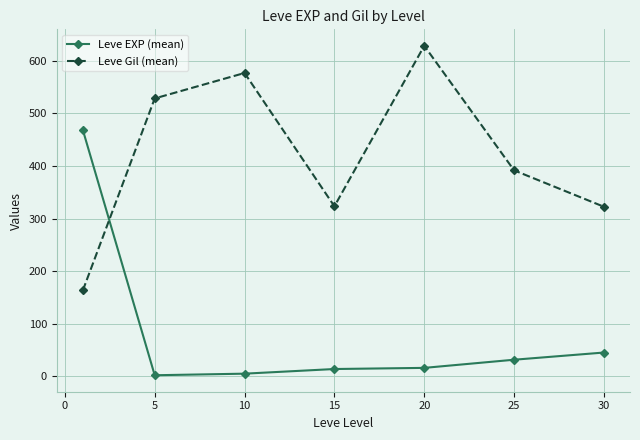

What are all the series names shown in the legend?

Leve EXP (mean), Leve Gil (mean)